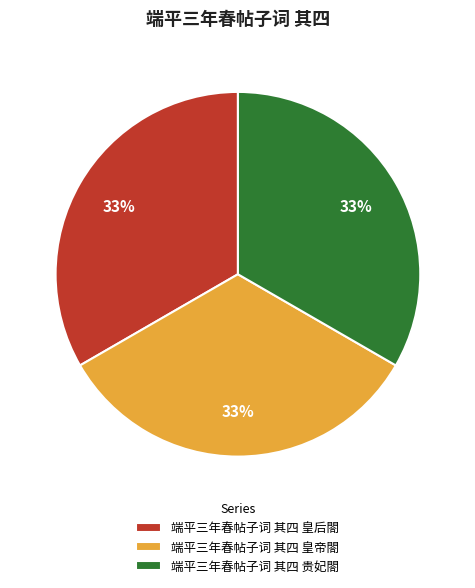

Is it true that 端平三年春帖子词 其四 贵妃閤 is 22% of the pie?

False